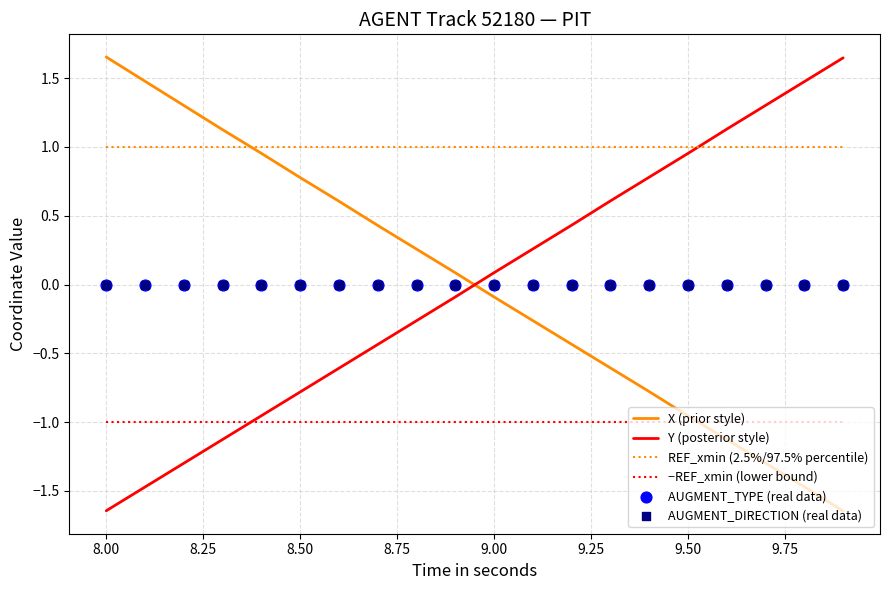

What are all the series names shown in the legend?

X (prior style), Y (posterior style), REF_xmin (2.5%/97.5% percentile), −REF_xmin (lower bound), AUGMENT_TYPE (real data), AUGMENT_DIRECTION (real data)